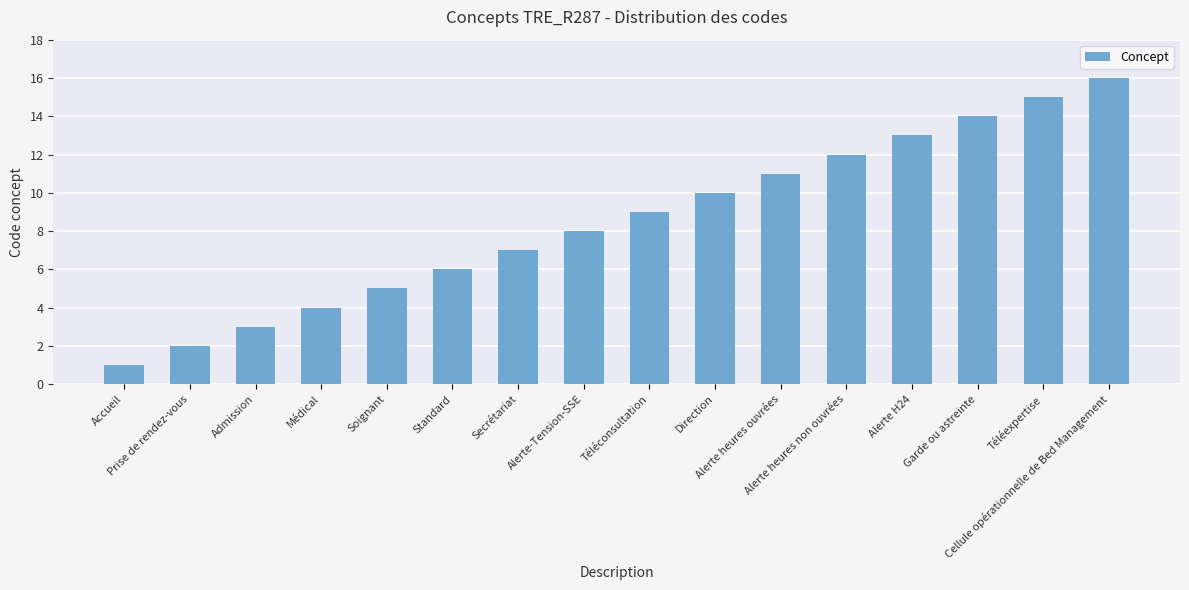

Does the chart contain stacked bars?

No